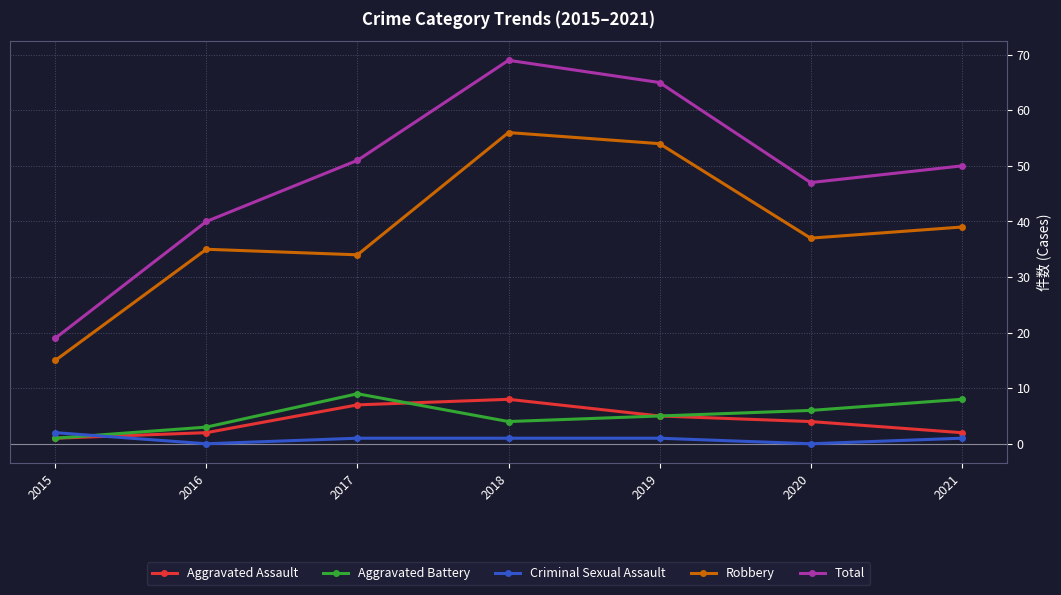

Is the value of Robbery at 2018 greater than the value of Aggravated Assault at 2021?

Yes